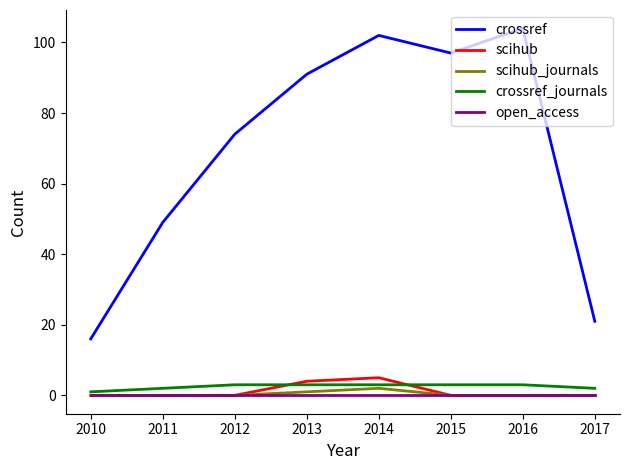

What are all the series names shown in the legend?

crossref, scihub, scihub_journals, crossref_journals, open_access